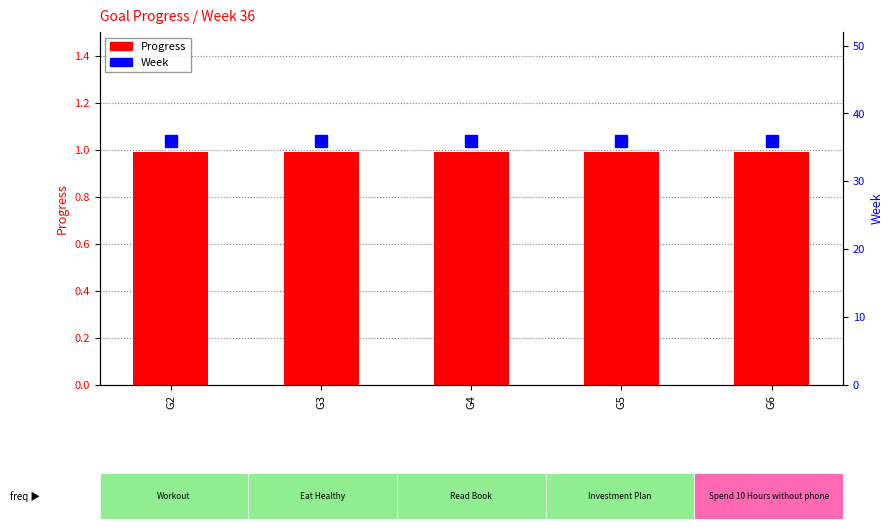

List the labels in order of Progress value, largest first.

G2, G3, G4, G5, G6